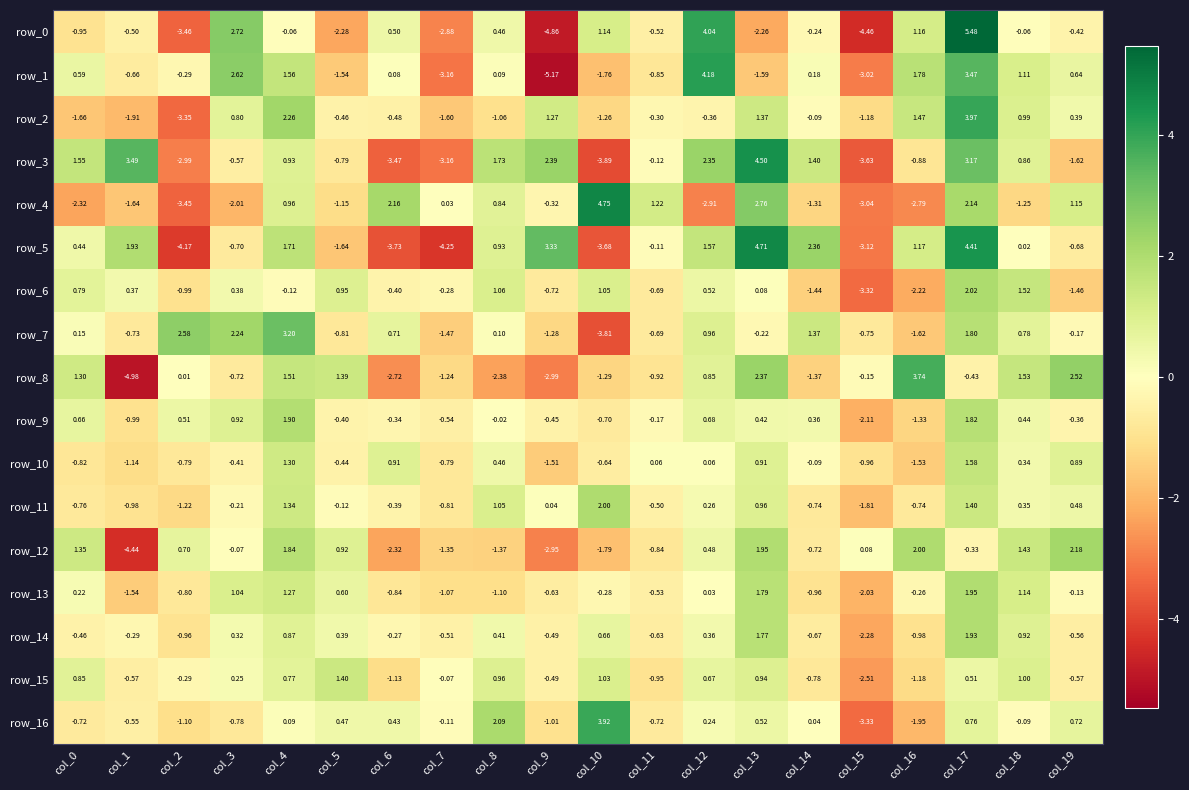

How many values in row_14 are below zero?

11